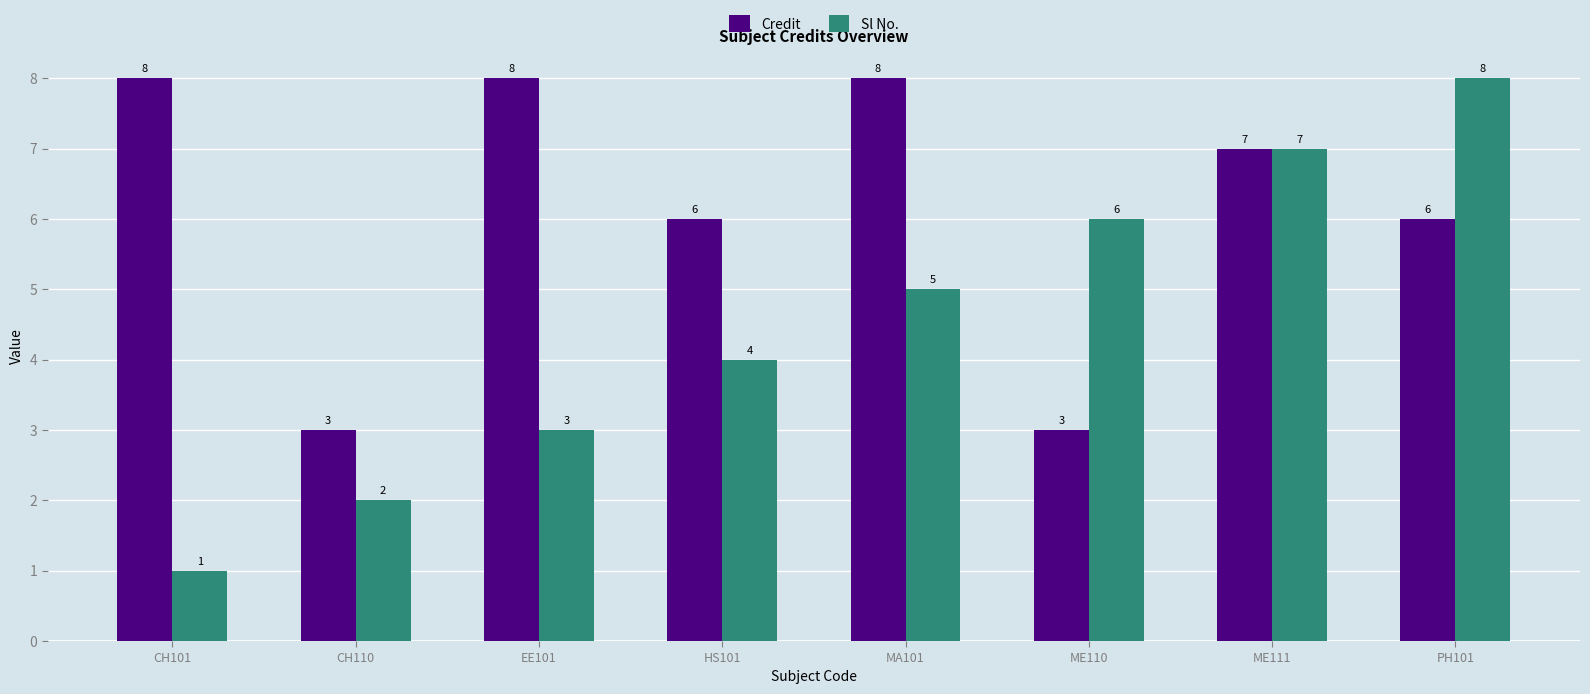

How many distinct data groups are displayed?

2